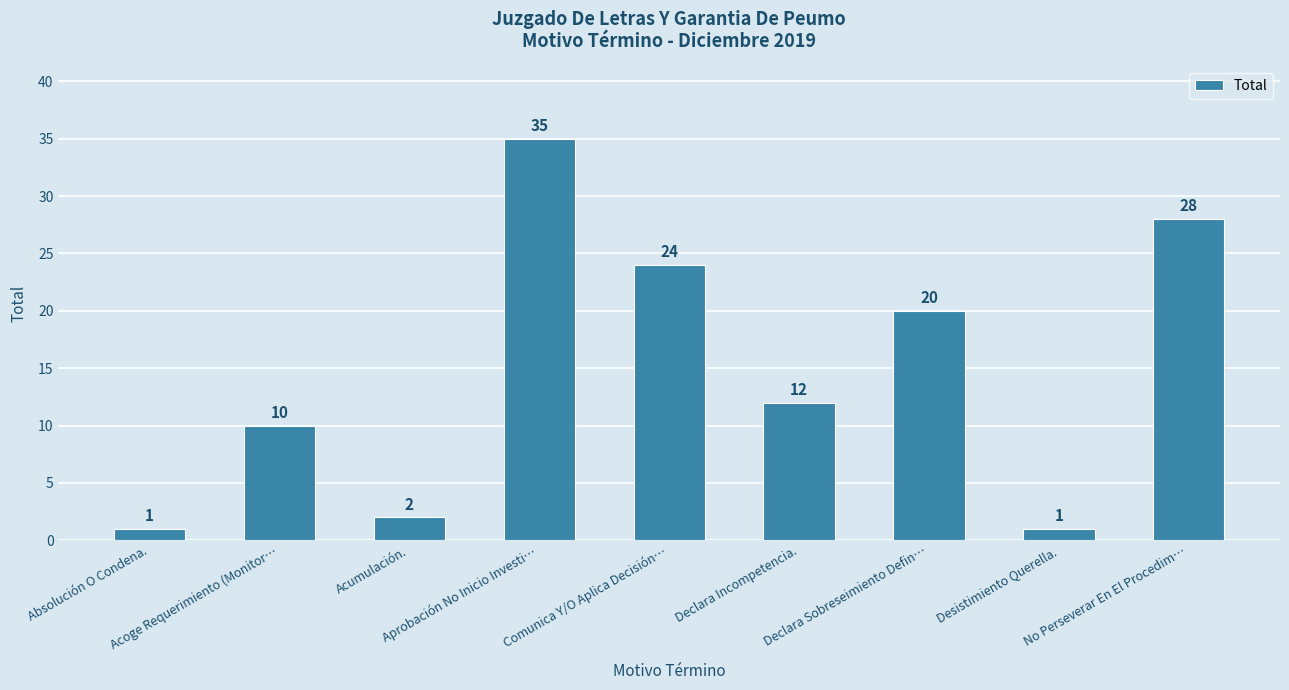

How many data points are less than 12?

4